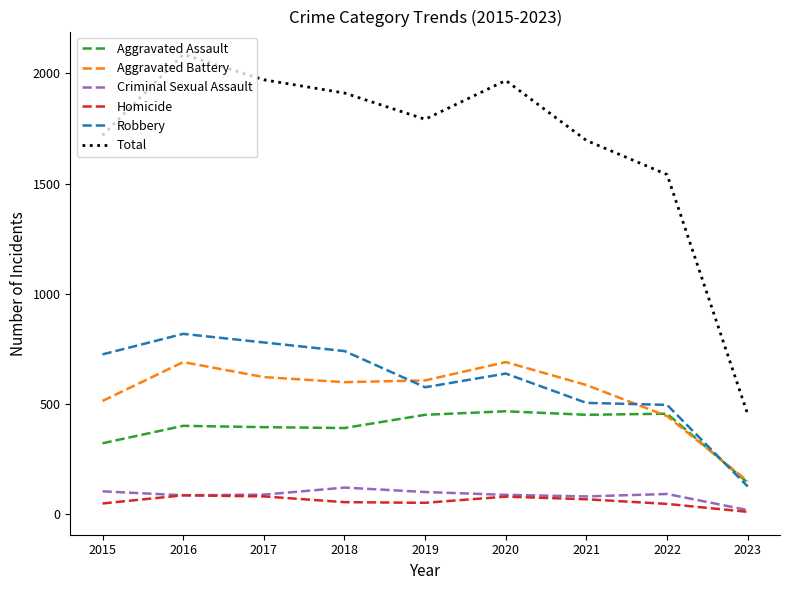

What is the highest value of the Homicide series?

87